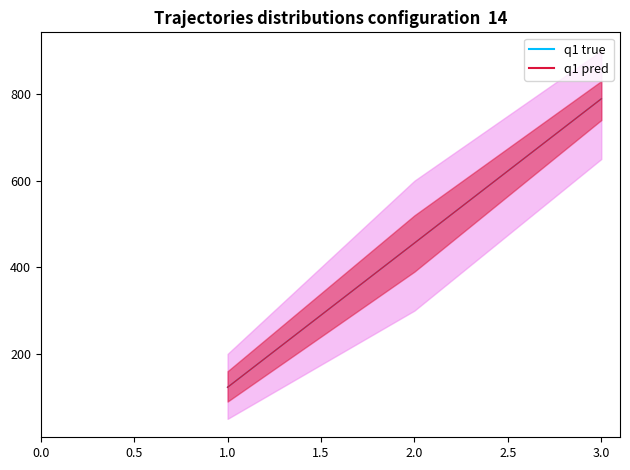

What is the highest value of the q1 true series?

789